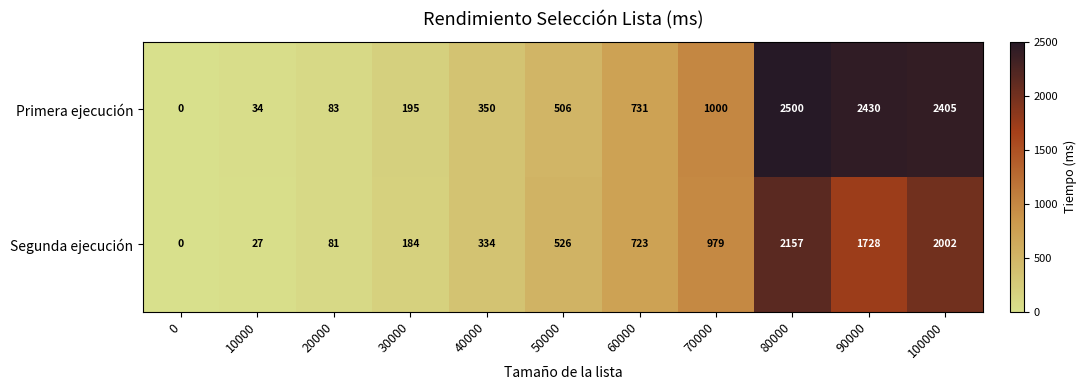

The value of Primera ejecución at 30000 is 261. True or false?

False